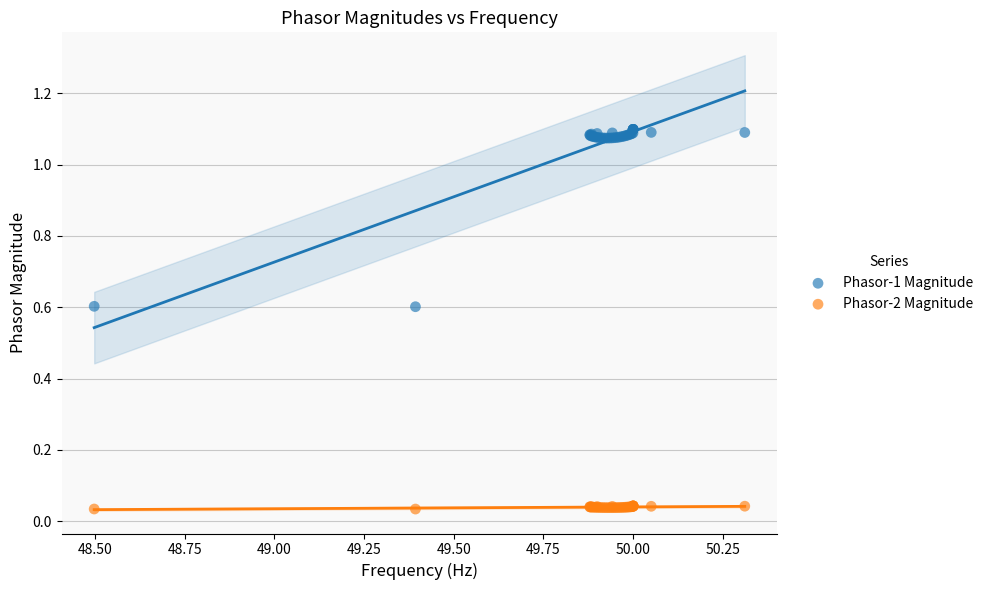

Which series contains the lowest Y value?

Phasor-2 Magnitude